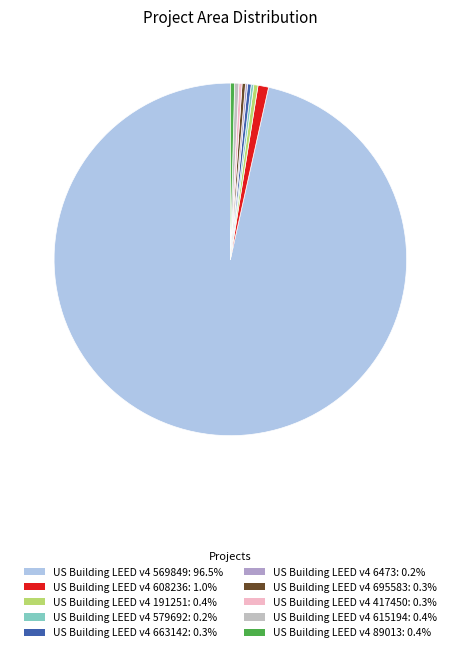

Count the number of slices in the pie.

10